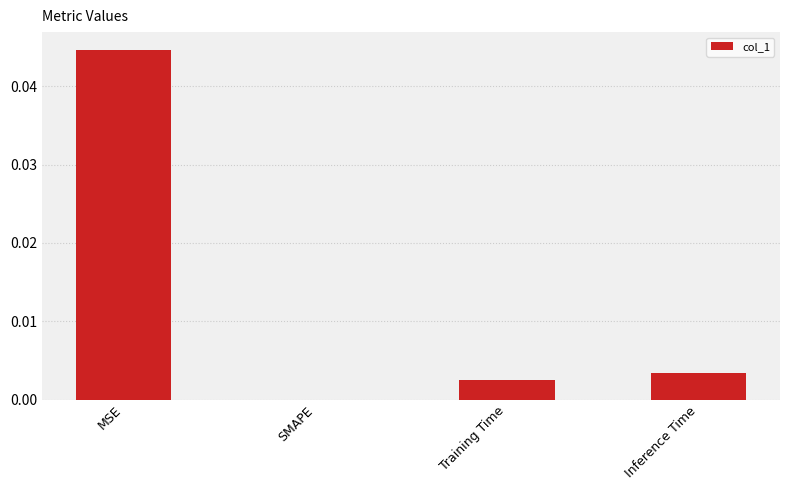

Which has a higher value, Training Time or MSE?

MSE